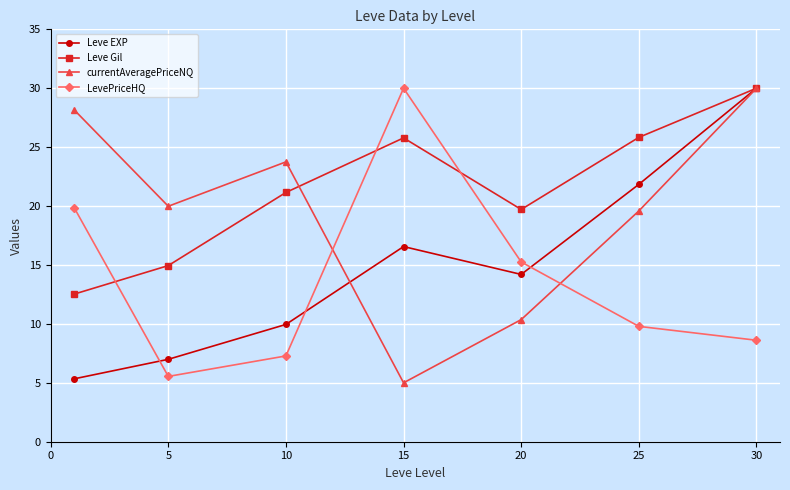

Rank the series by their average value, from lowest to highest.

LevePriceHQ, Leve EXP, currentAveragePriceNQ, Leve Gil